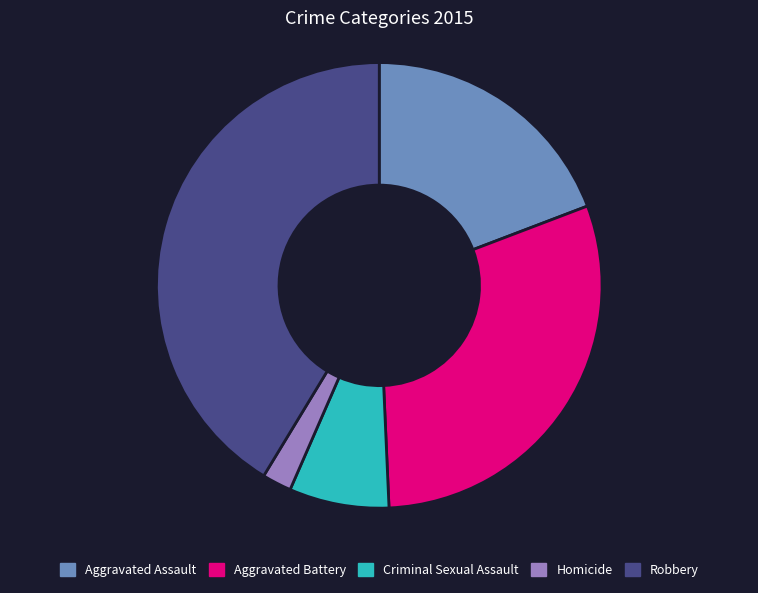

What is the largest slice in the pie chart?

Robbery